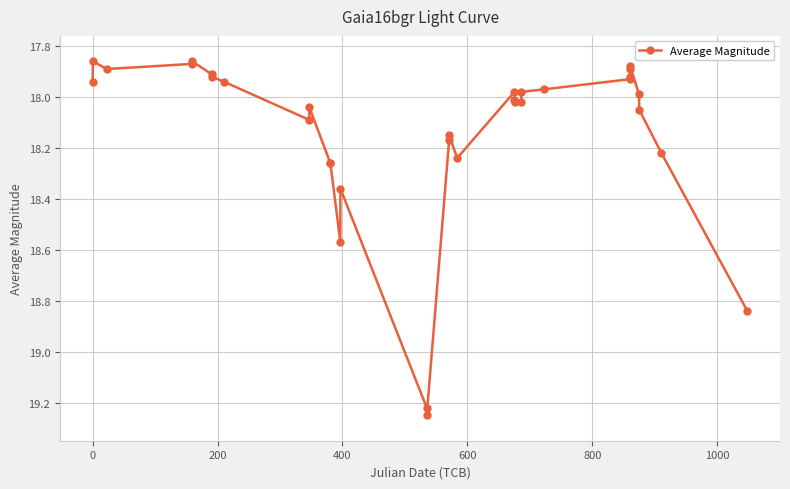

What is the difference between the second highest and second lowest values?

1.4